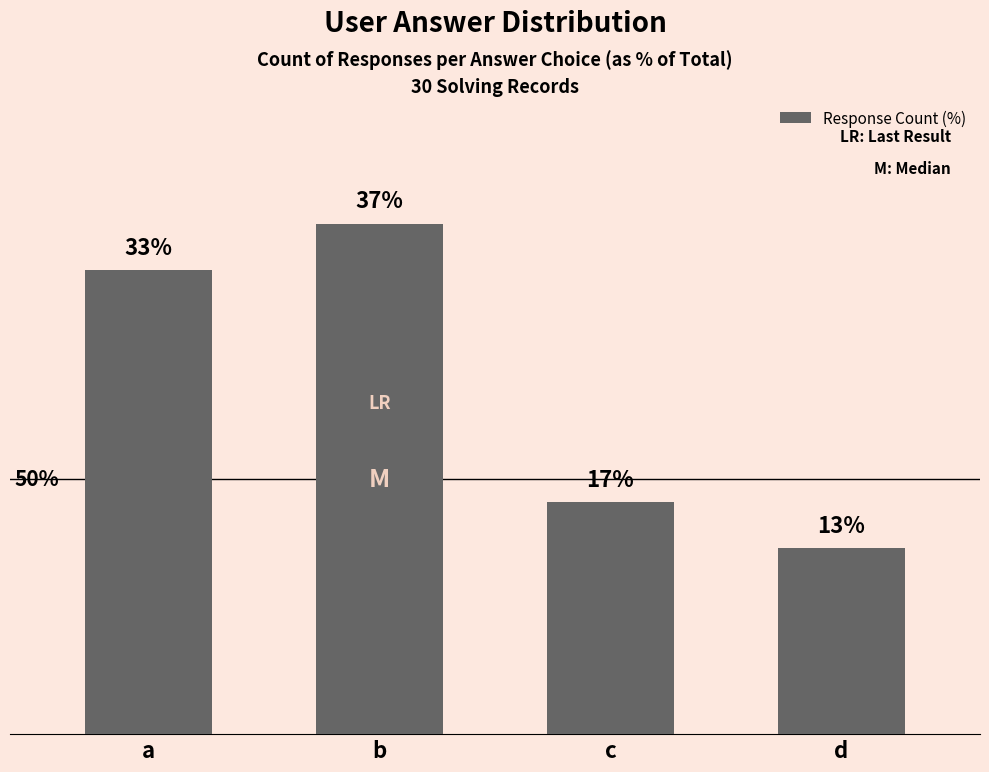

Does the chart contain any negative values?

No